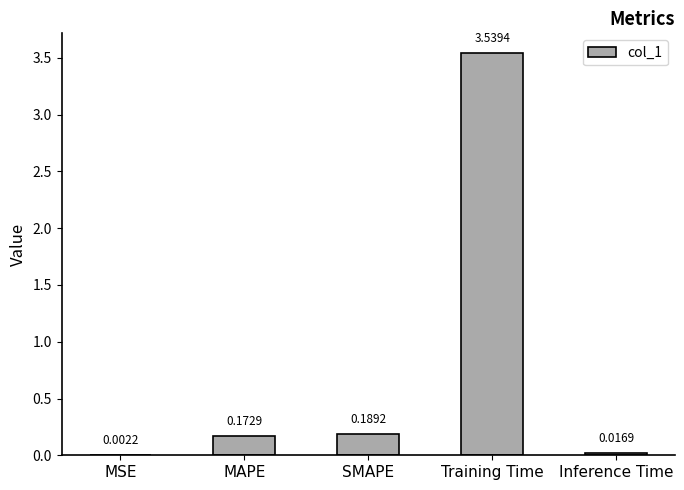

At which label is the value closest to 1?

SMAPE